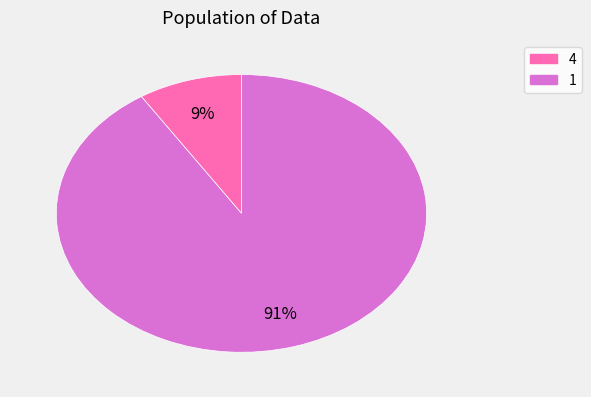

Which category has the smallest portion of the pie?

4